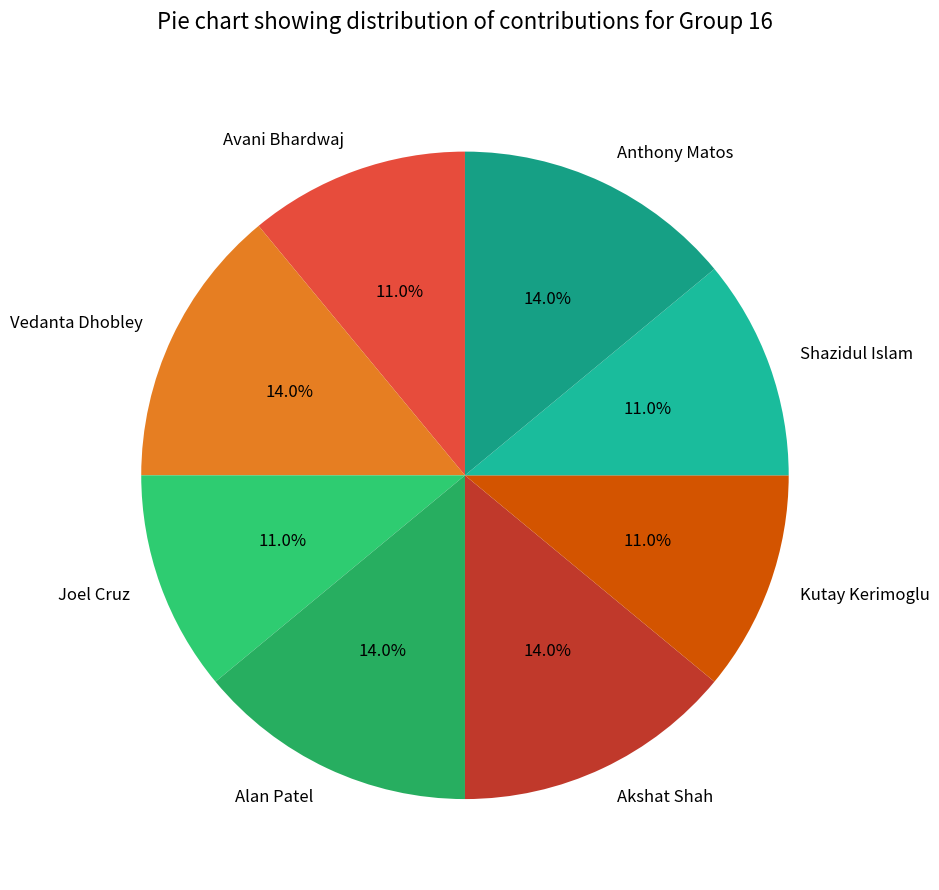

To the nearest percent, what percentage of the pie is Joel Cruz?

11%